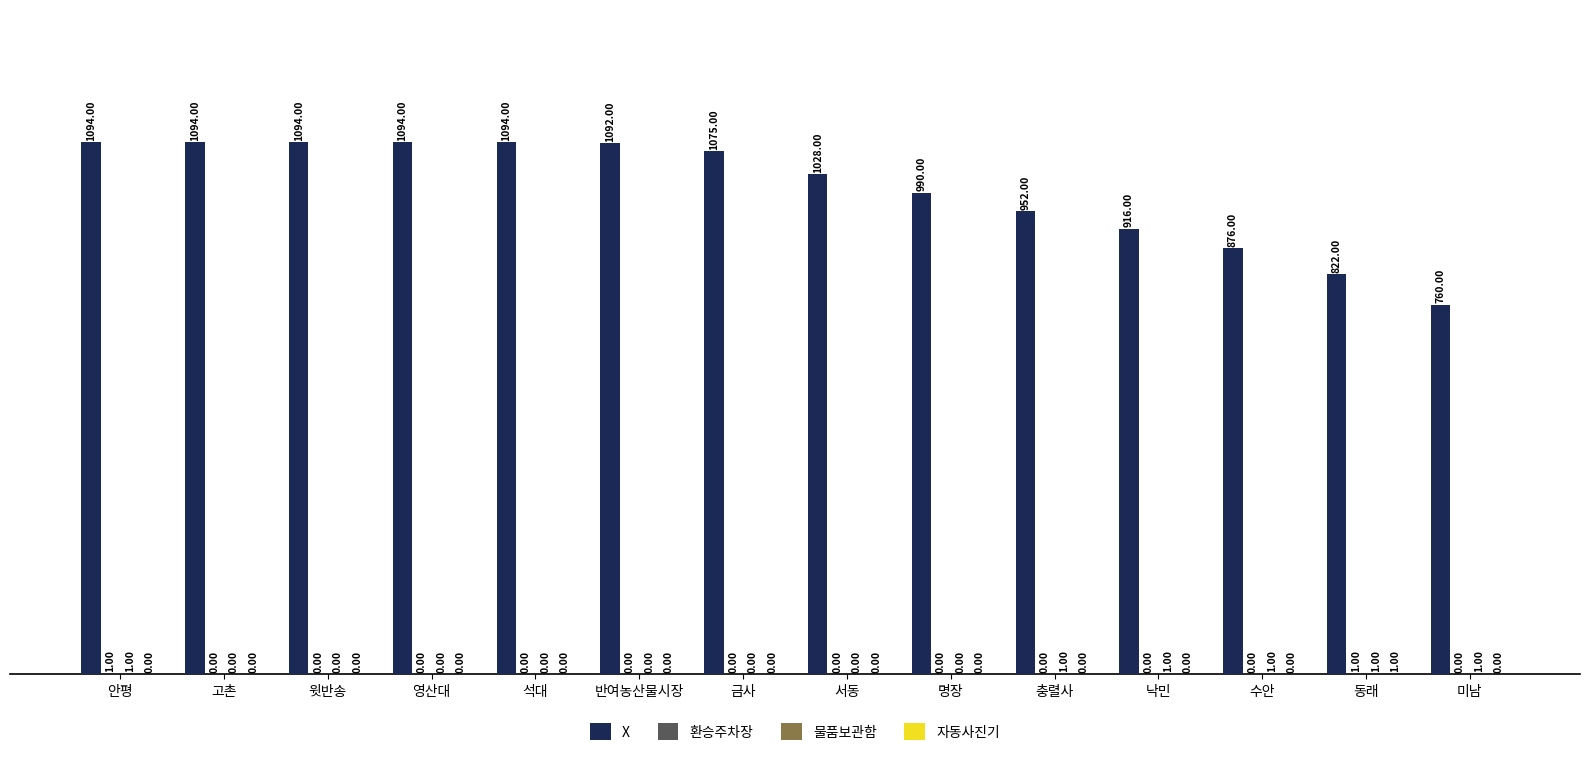

At which label is X closest to 927?

낙민